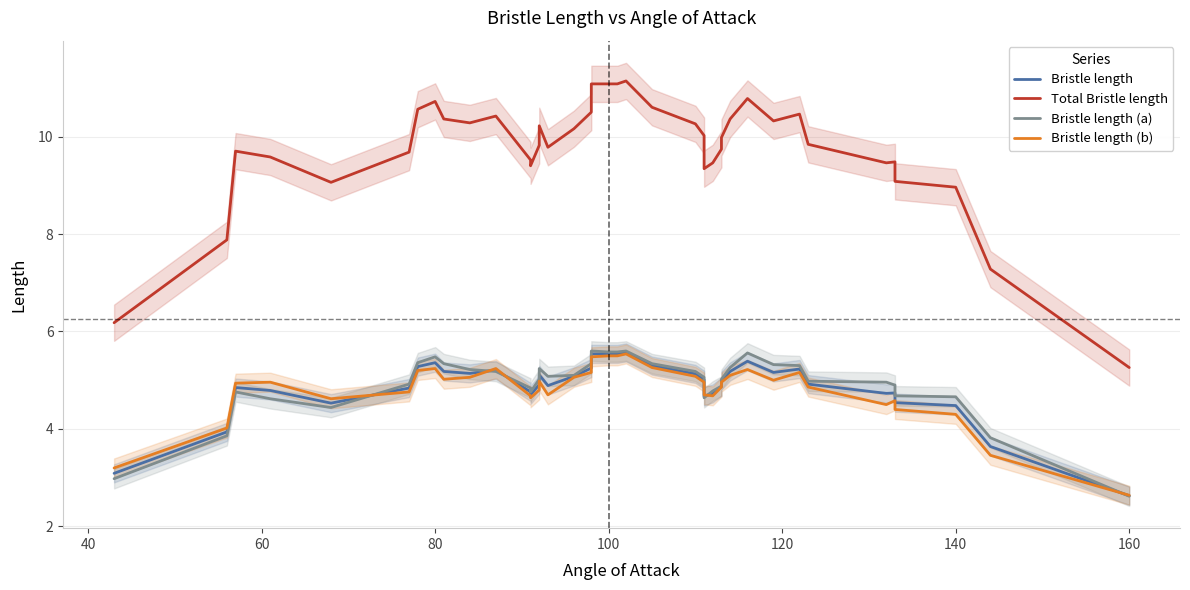

How many data points in Bristle length are less than 4?

4